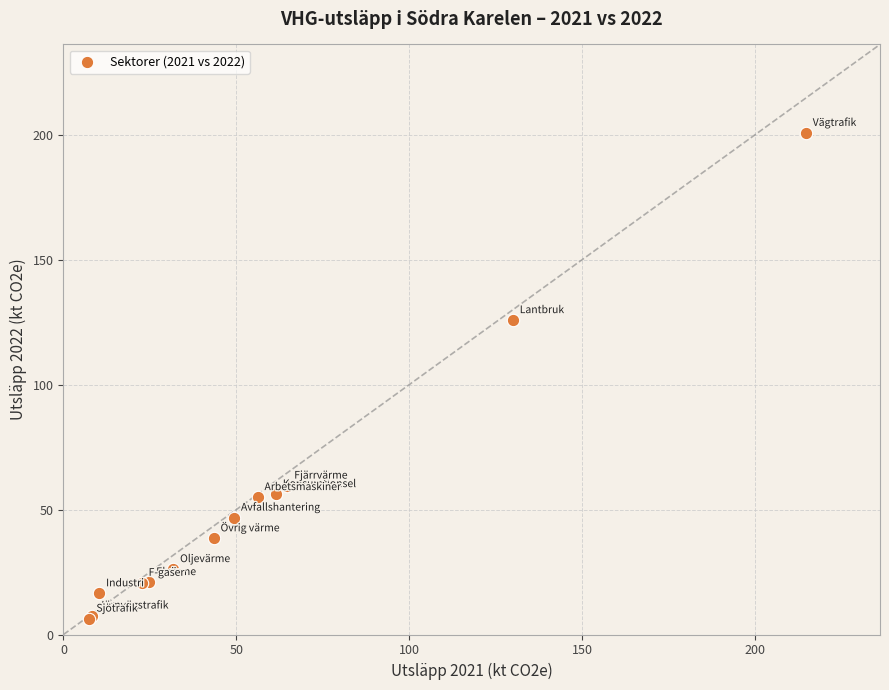

What Y value in the scatter plot is closest to 103?

125.8